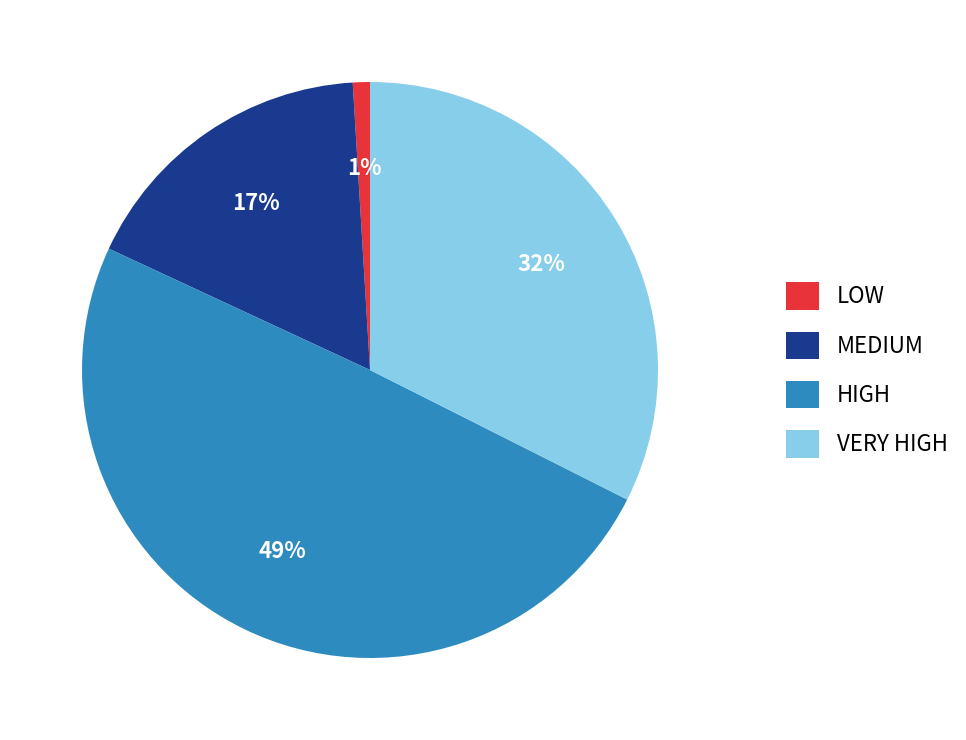

Does LOW account for over 50% of the chart?

No